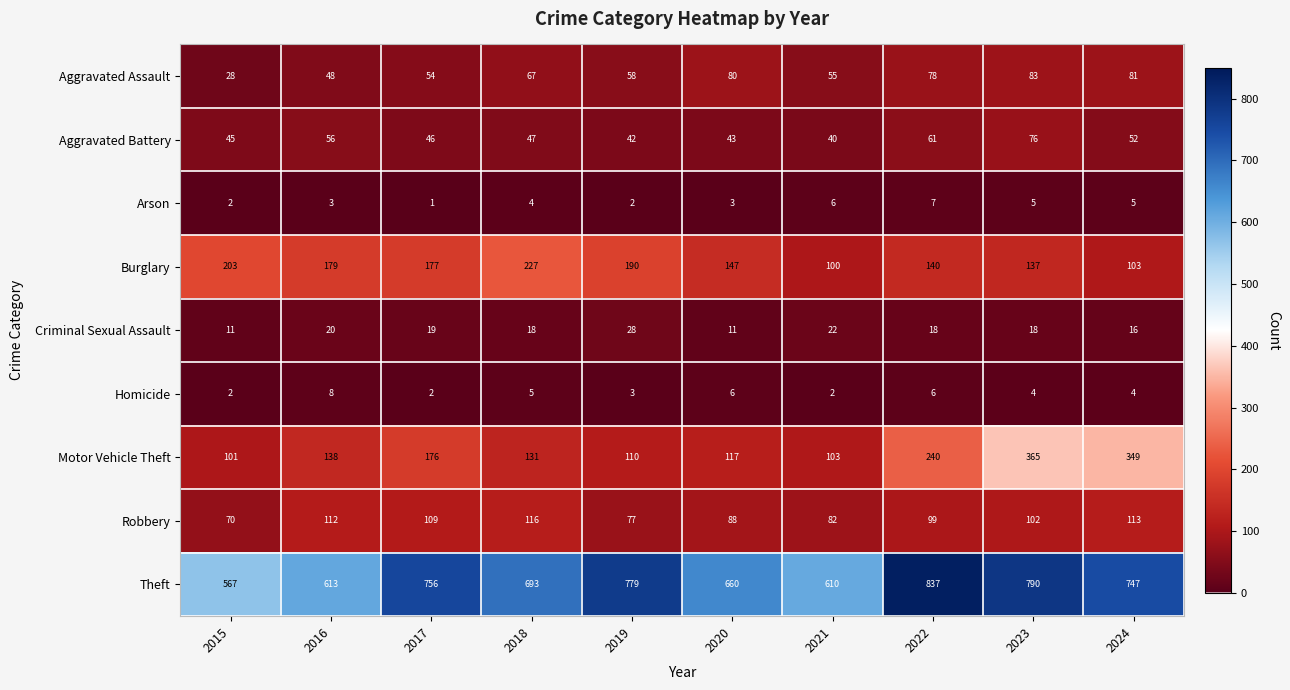

Is it true that Burglary equals 305 at 2015?

False